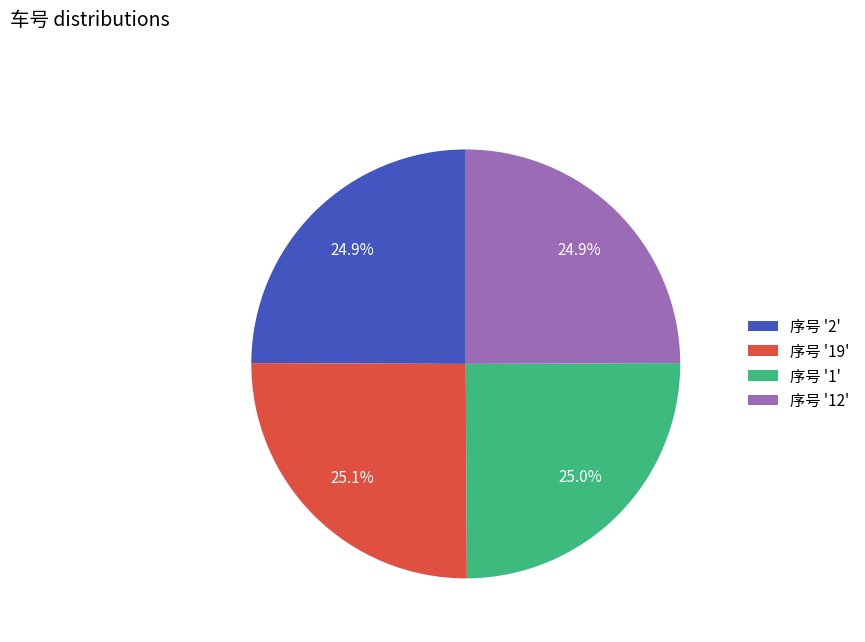

Does 序号 '1' represent more than half of the total?

No